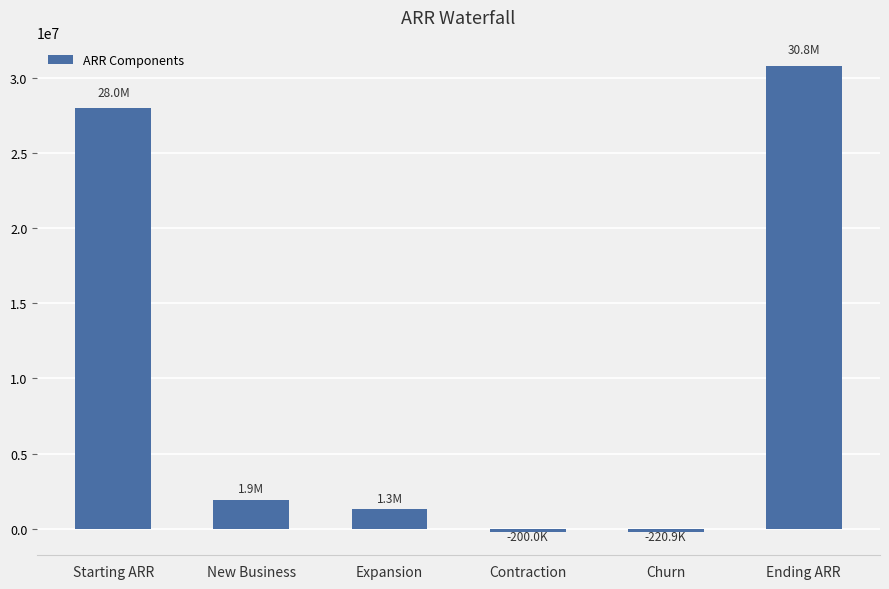

What is the difference between the maximum and minimum values?

31021203.4